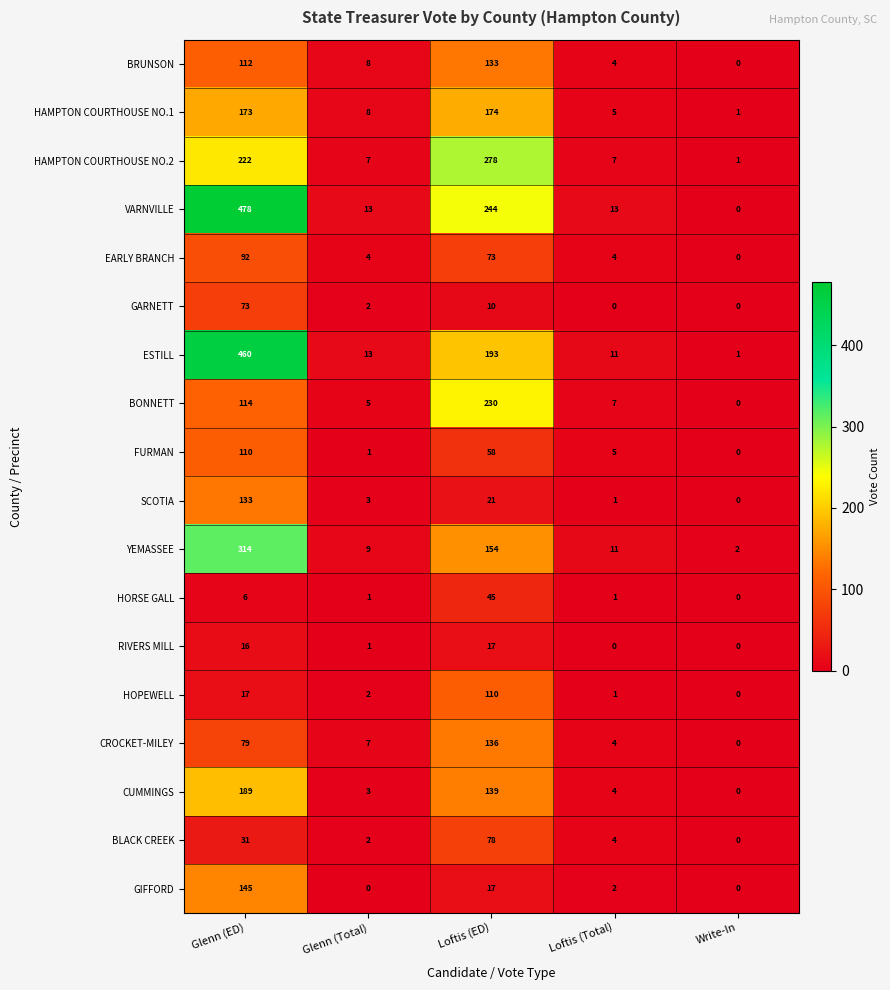

The value of HAMPTON COURTHOUSE NO.2 at Write-In is 1. True or false?

True